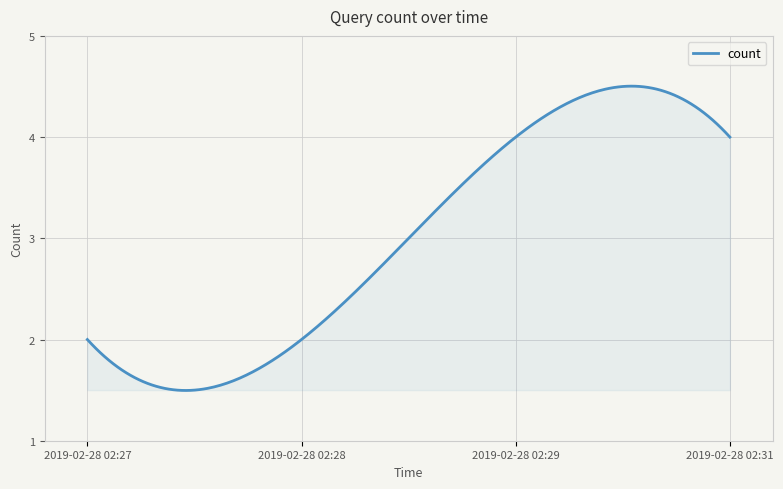

What is the difference between the maximum and minimum values?

3.0